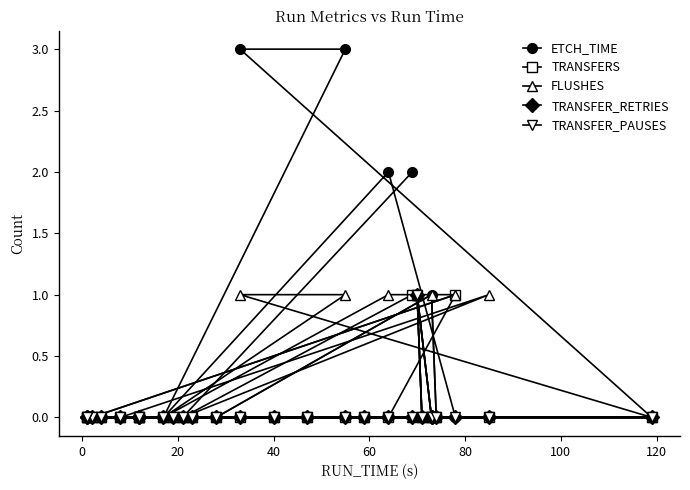

At how many categories does at least one series exceed 1?

4